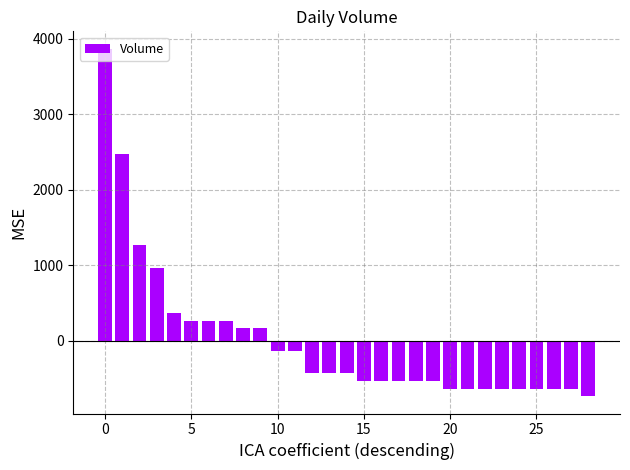

What is the greatest value displayed?

3865.5